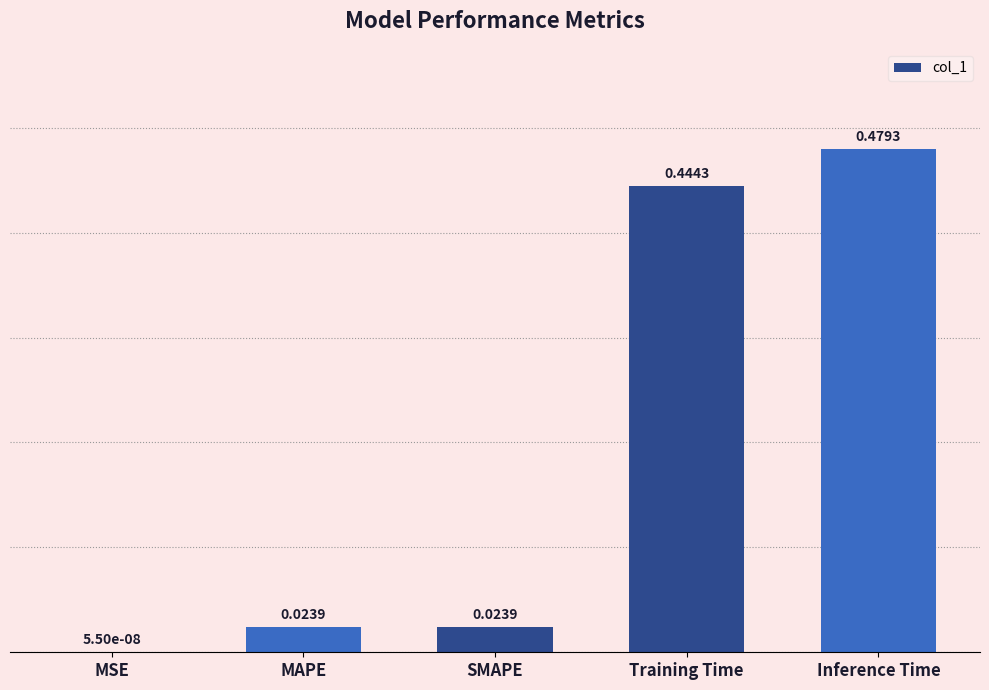

What is the sum of all values?

1.0